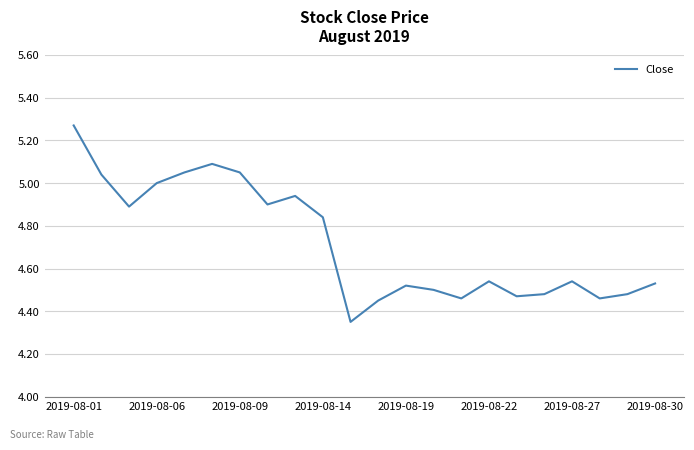

What is the difference between the maximum and minimum values?

0.9